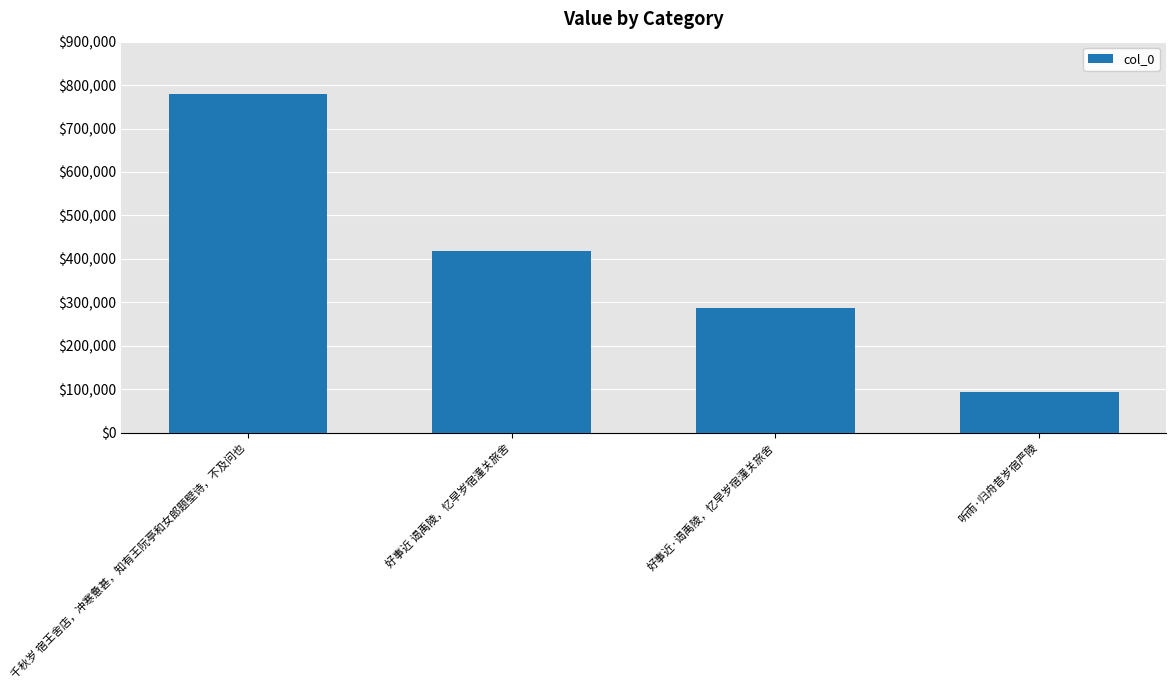

Rank the categories by value from lowest to highest.

听雨·归舟昔岁宿严陵, 好事近·谒禹陵，忆早岁宿潼关旅舍, 好事近 谒禹陵，忆早岁宿潼关旅舍, 千秋岁 宿王舍店，冲寒惫甚，知有王阮亭和女郎题壁诗，不及问也